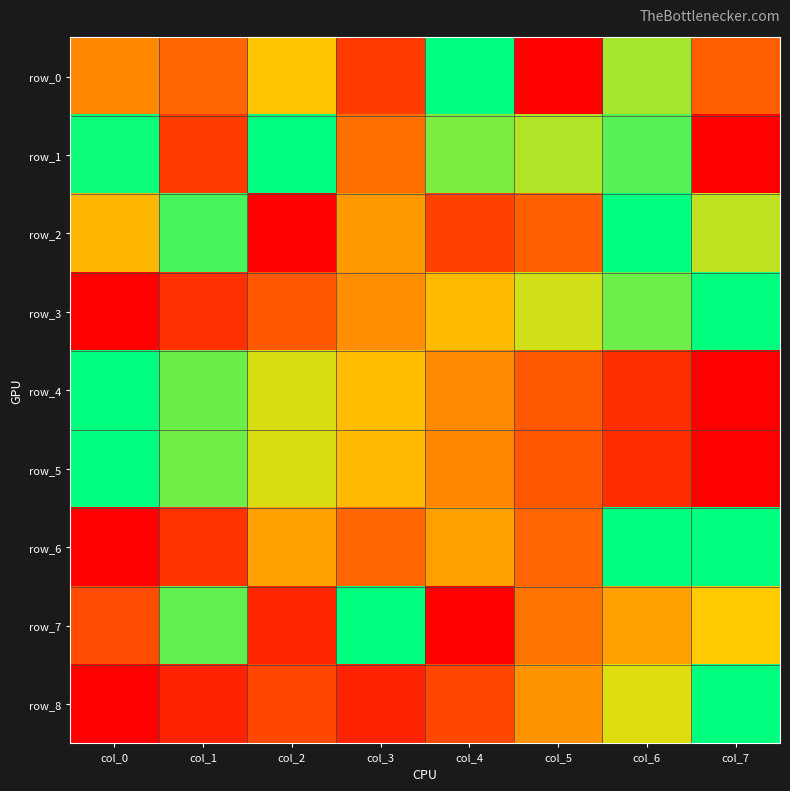

What is the total value across all series at col_6?

6.0